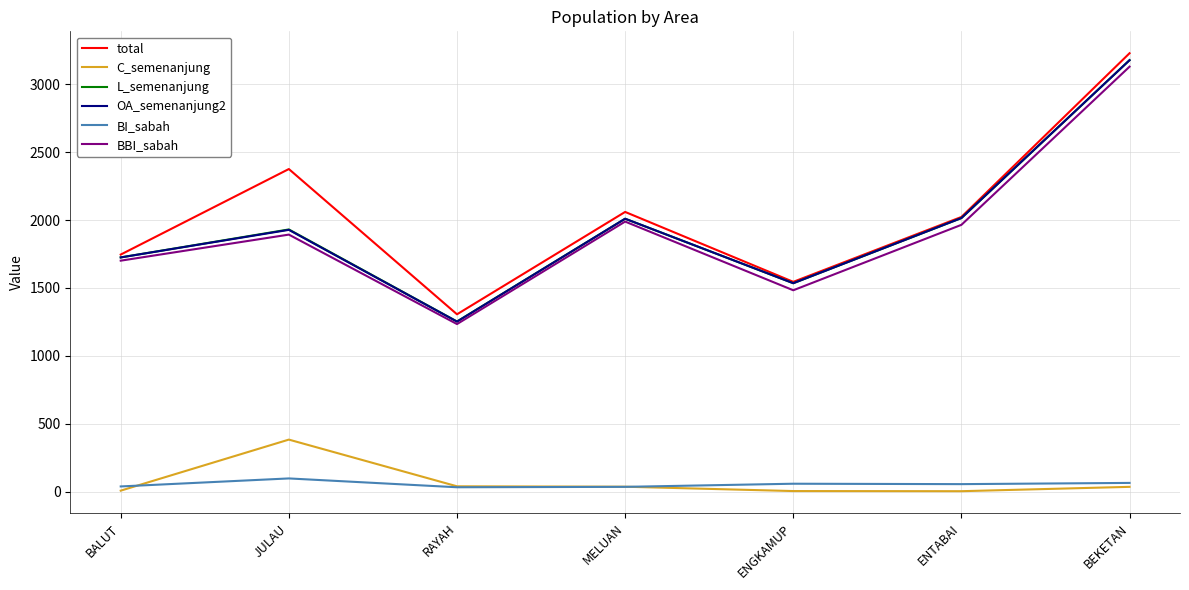

Which series has the largest total across all categories?

total